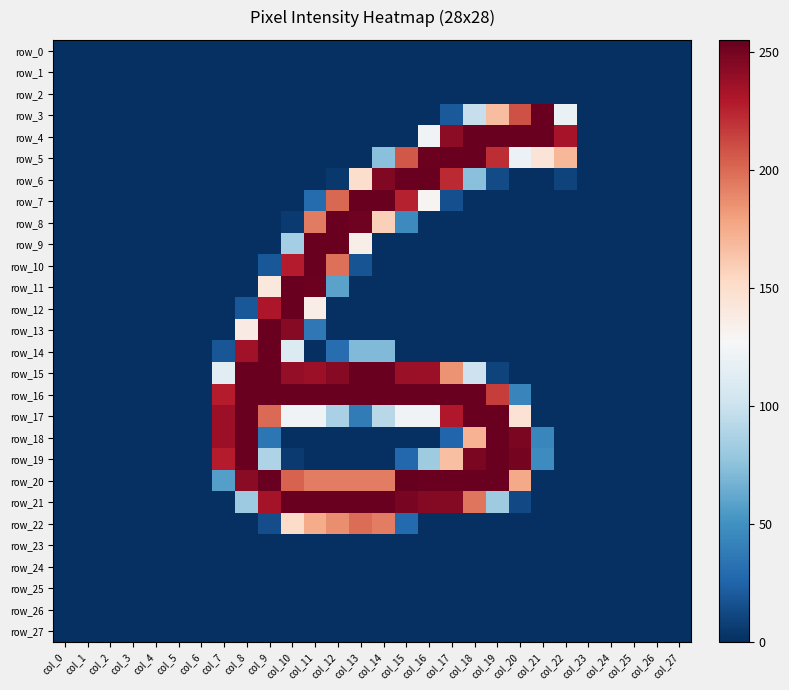

Which has a higher value, col_0 or col_3?

col_0